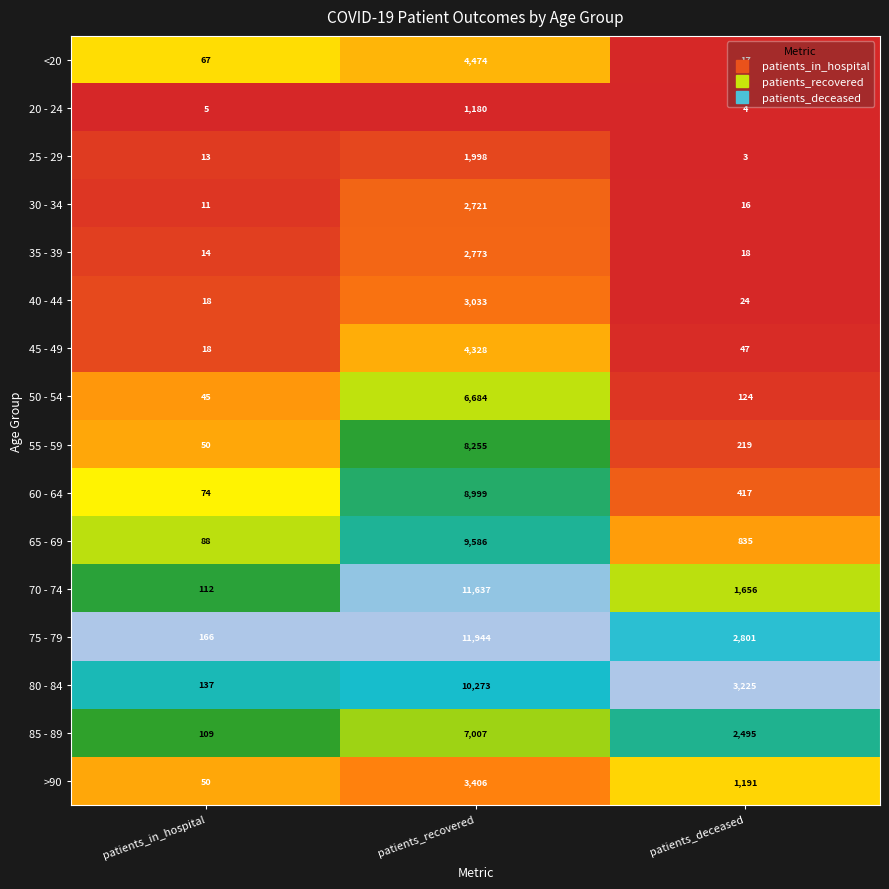

At which label does 60 - 64 first exceed 417?

patients_recovered